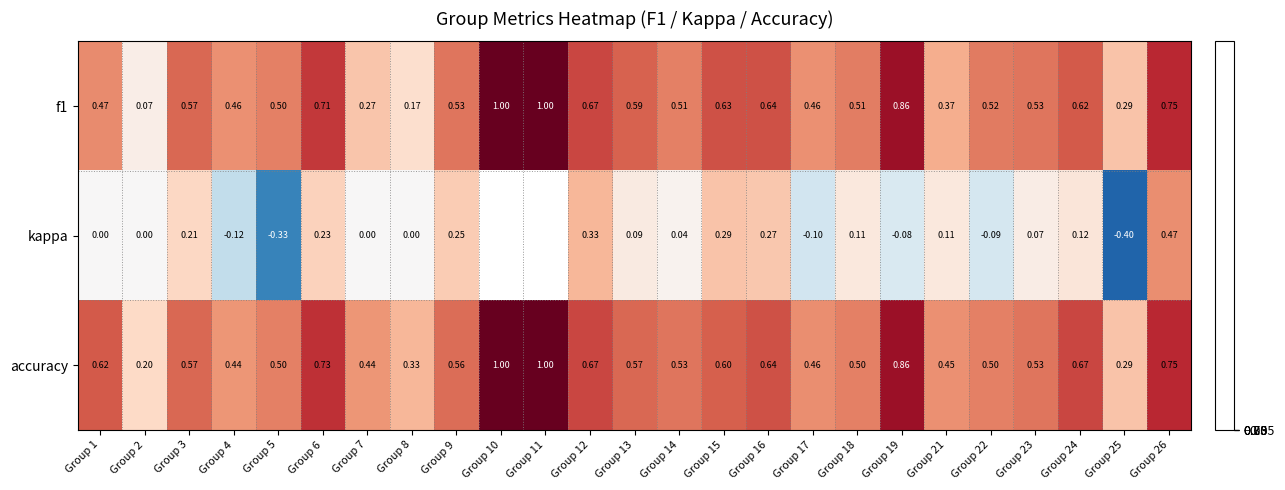

The kappa series shows -0.1 at Group 19. True or false?

True